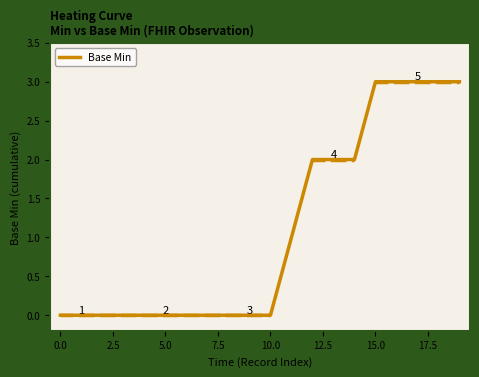

What is the greatest value displayed?

3